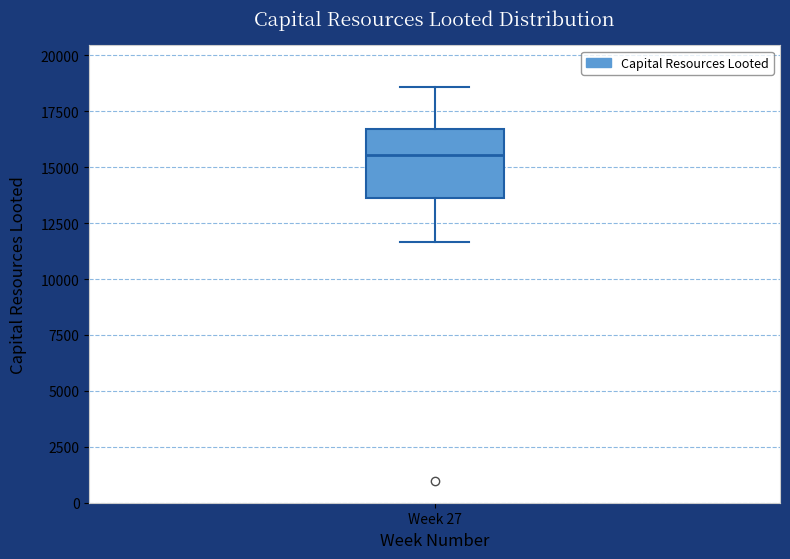

Transcribe this box plot: give where the median line is, the range the box spans, and where the two whiskers end, as read against the y-axis. The values are not printed on the chart, so give them approximately, as read against the axis.

median 15500, box 13500 to 16500, whiskers 11500 to 18500